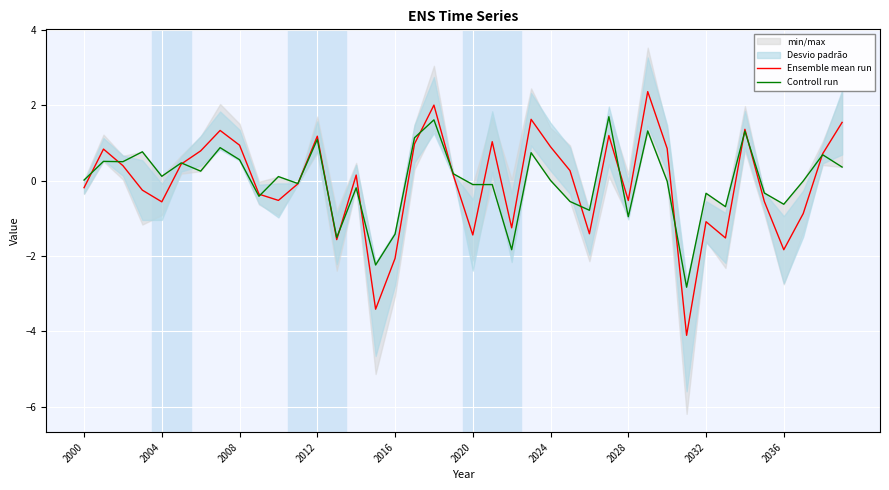

Which series has the largest total across all categories?

Controll run